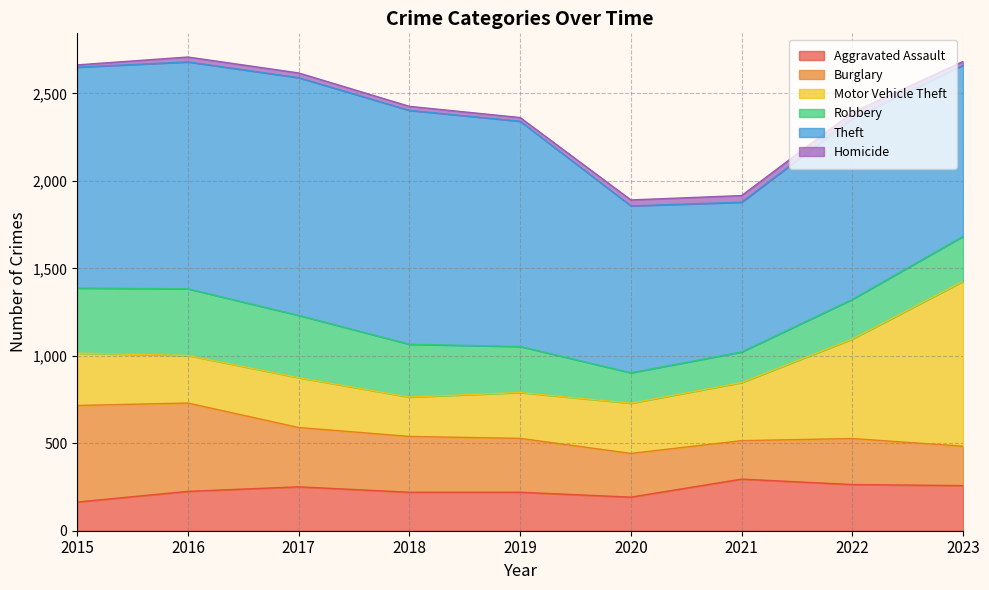

True or false: Homicide has a value of 28 at 2016.

True